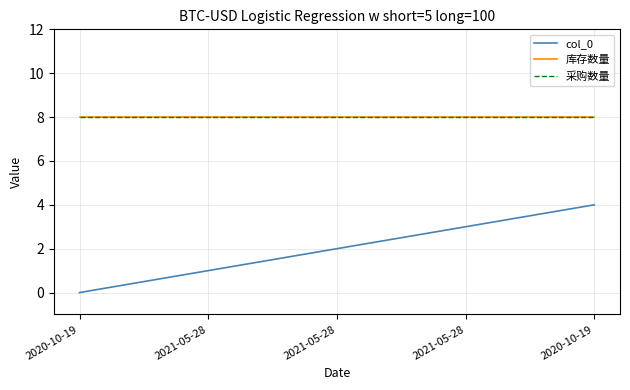

Is this an area chart (filled region under the line)?

No